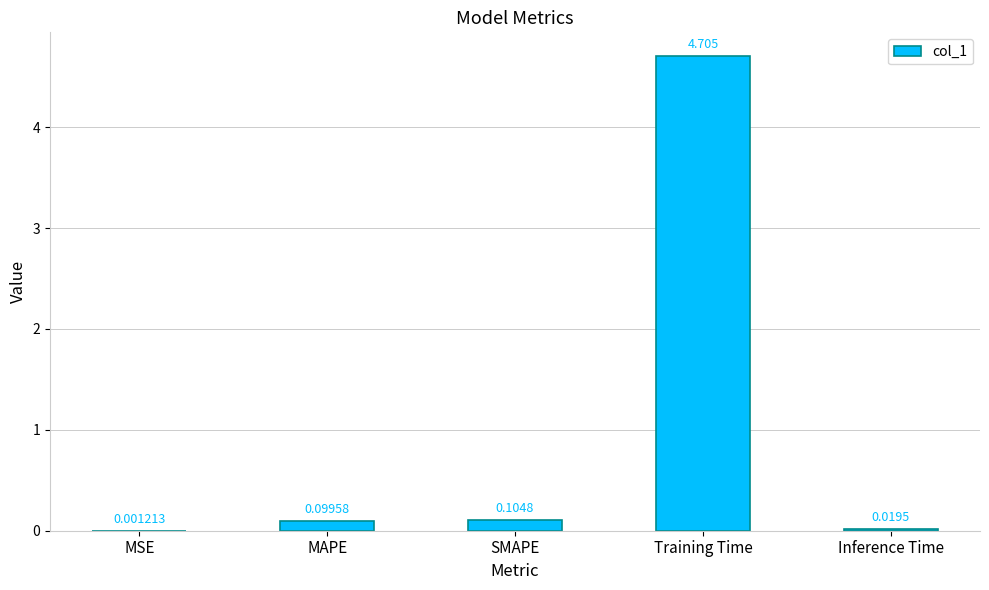

Between Inference Time and MSE, which is larger?

Inference Time